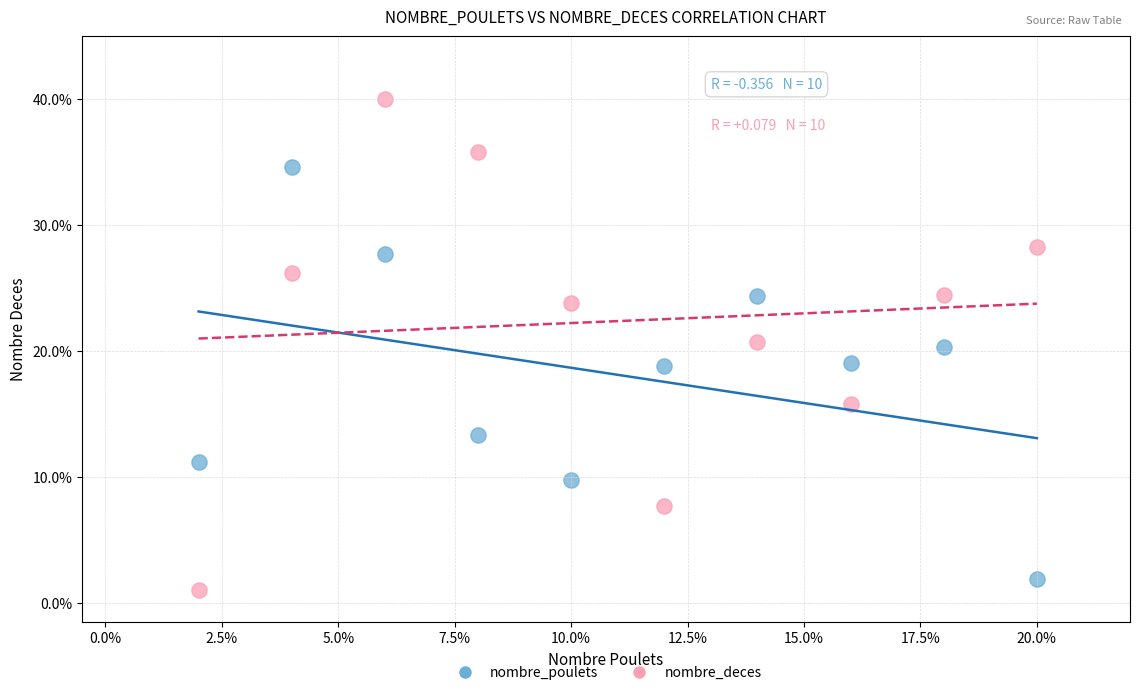

What are all the series names shown in the legend?

nombre_poulets, nombre_deces